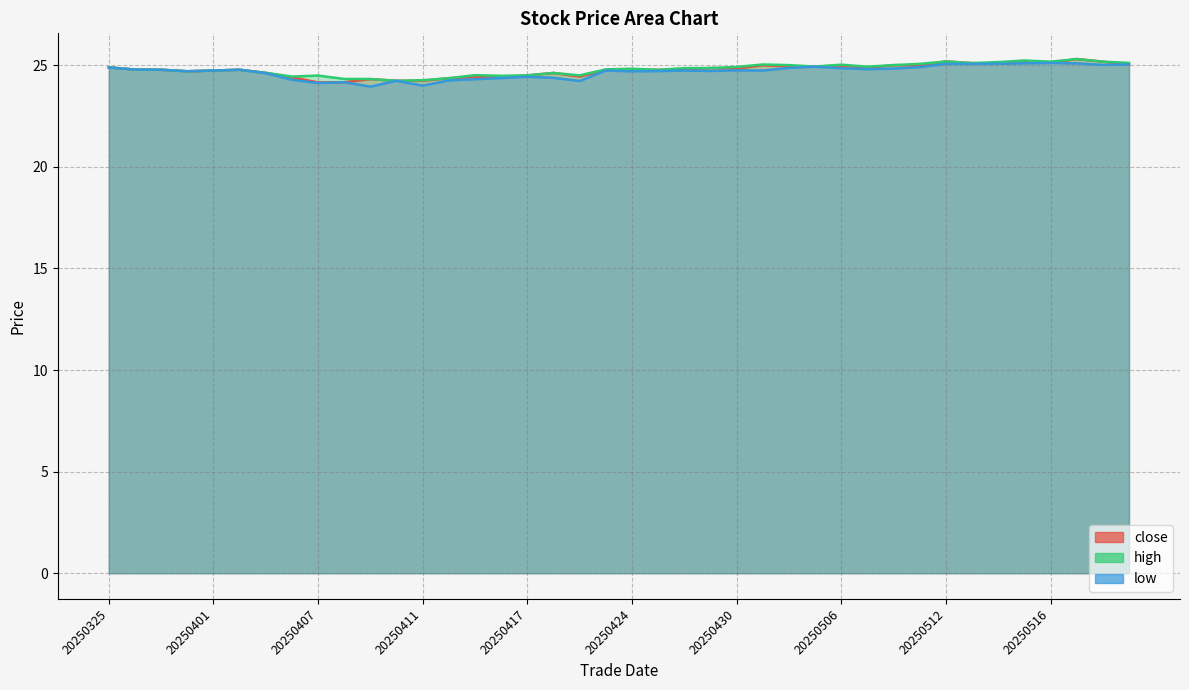

What is the maximum value for close?

25.3